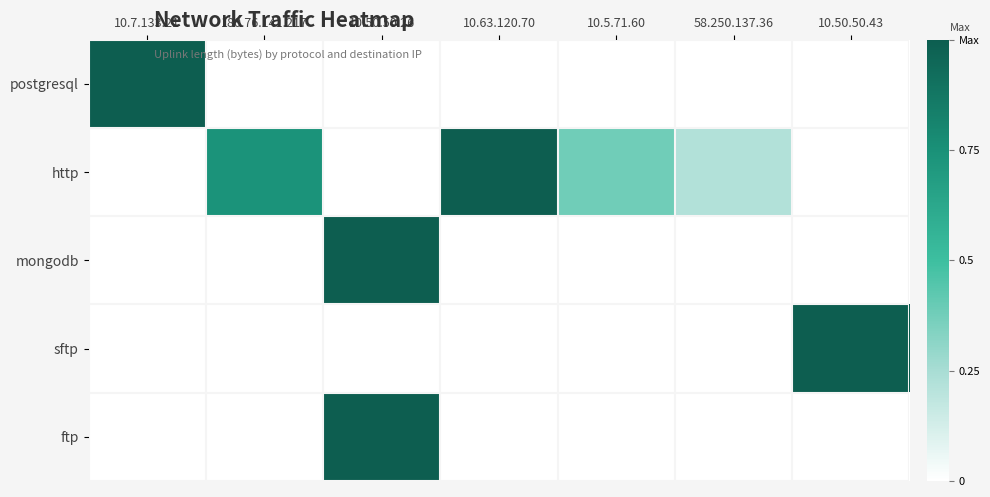

Reading left to right, what are all the values shown in this chart?

postgresql: 10.7.133.21=1.0	180.76.141.217=0.0	10.50.50.26=0.0	10.63.120.70=0.0	10.5.71.60=0.0	58.250.137.36=0.0	10.50.50.43=0.0
http: 10.7.133.21=0.0	180.76.141.217=0.7	10.50.50.26=0.0	10.63.120.70=1.0	10.5.71.60=0.4	58.250.137.36=0.2	10.50.50.43=0.0
mongodb: 10.7.133.21=0.0	180.76.141.217=0.0	10.50.50.26=1.0	10.63.120.70=0.0	10.5.71.60=0.0	58.250.137.36=0.0	10.50.50.43=0.0
sftp: 10.7.133.21=0.0	180.76.141.217=0.0	10.50.50.26=0.0	10.63.120.70=0.0	10.5.71.60=0.0	58.250.137.36=0.0	10.50.50.43=1.0
ftp: 10.7.133.21=0.0	180.76.141.217=0.0	10.50.50.26=1.0	10.63.120.70=0.0	10.5.71.60=0.0	58.250.137.36=0.0	10.50.50.43=0.0